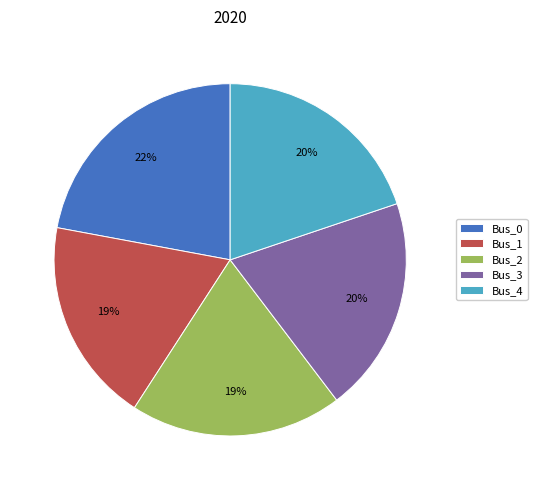

To the nearest percent, what percentage of the pie is Bus_2?

19%